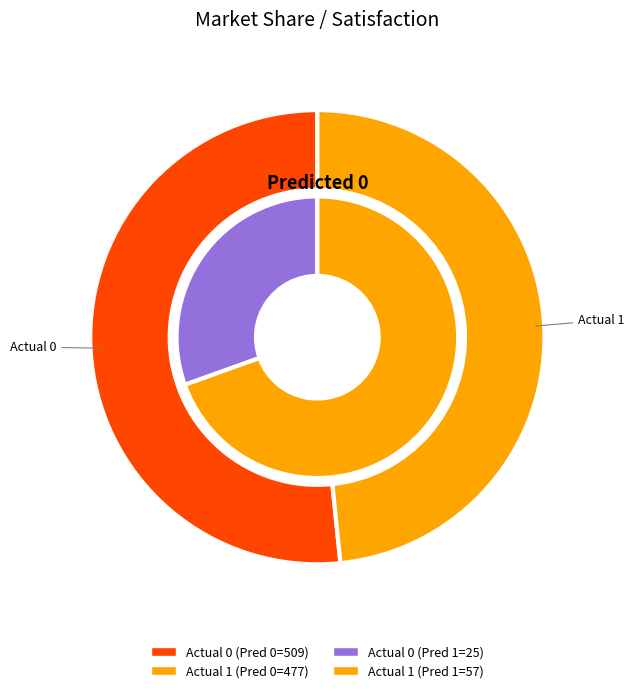

To the nearest percent, what portion does Actual 1 represent?

48%